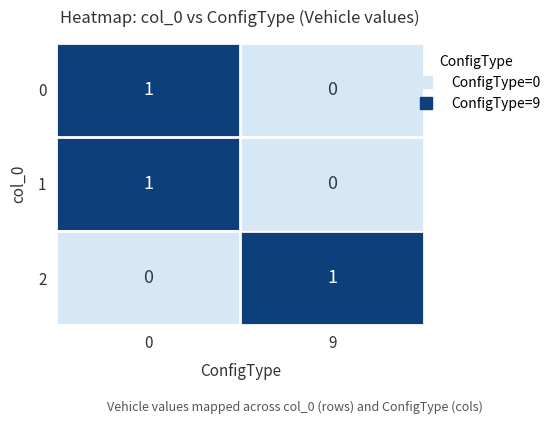

Rank the categories by 0 value from lowest to highest.

9, 0